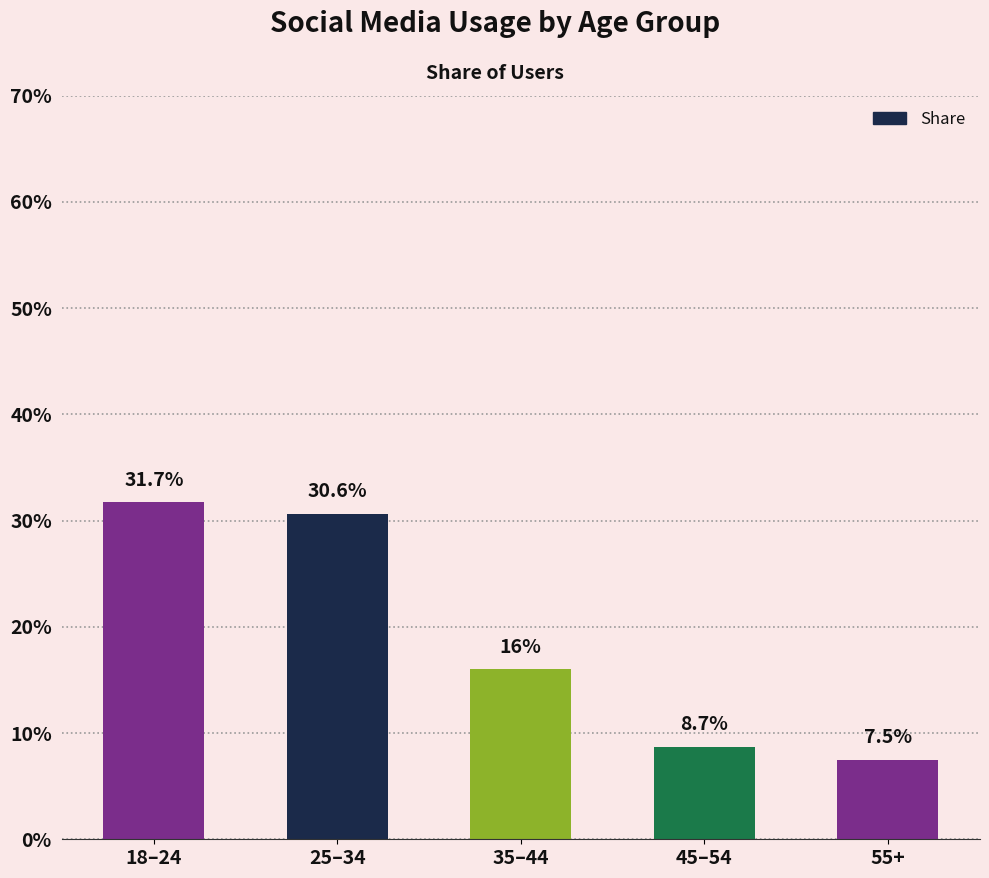

Rank the categories by value from highest to lowest.

18–24, 25–34, 35–44, 45–54, 55+